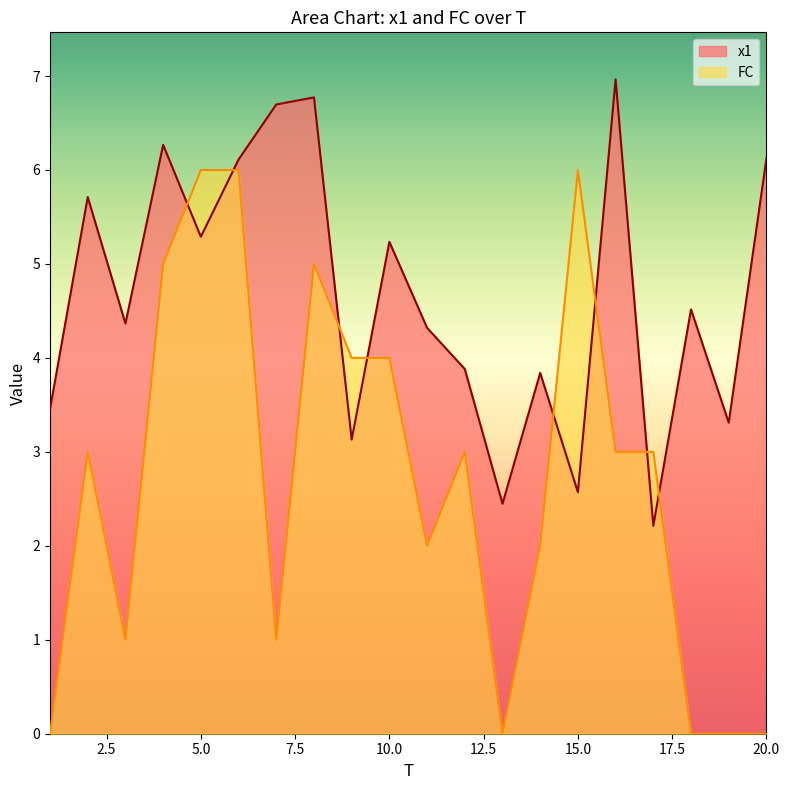

Which category has the lowest value in the x1 series?

17